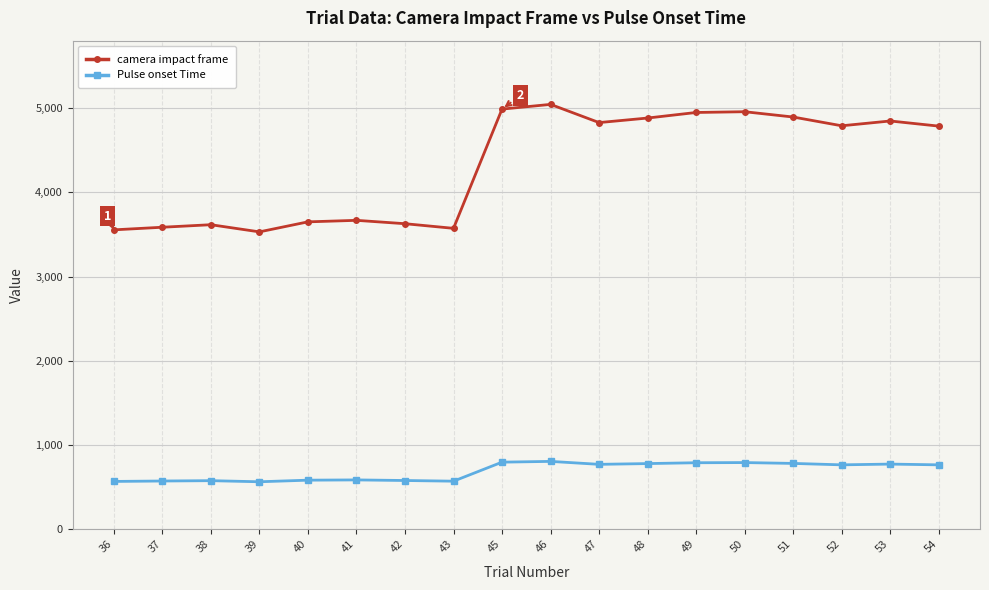

True or false: camera impact frame has more than 1 points higher than both neighbors.

True